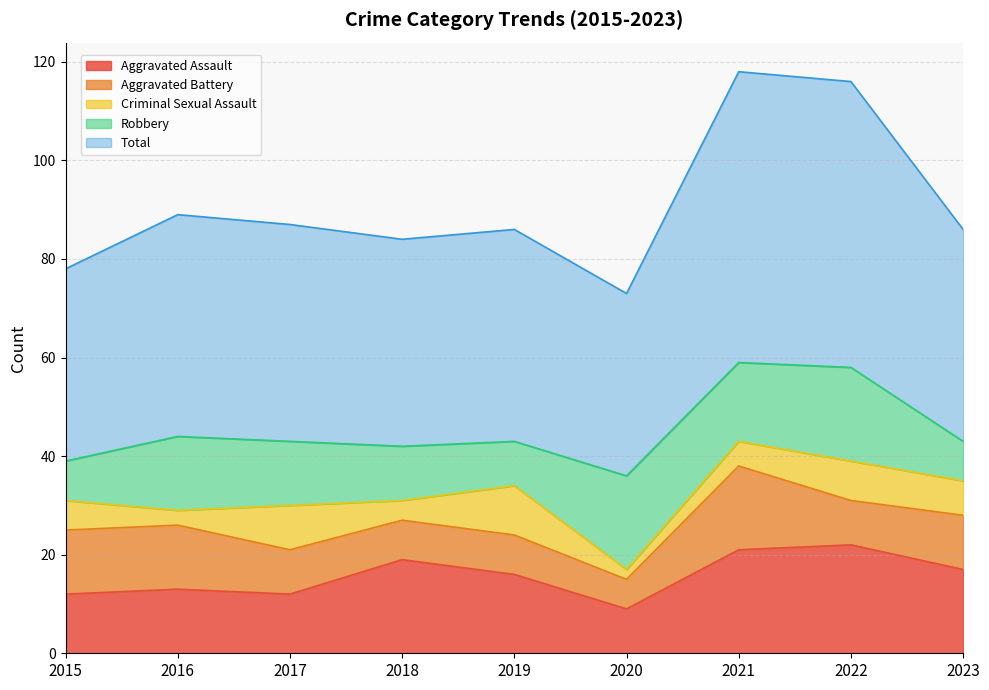

How many interior local peaks does the Criminal Sexual Assault series have?

3